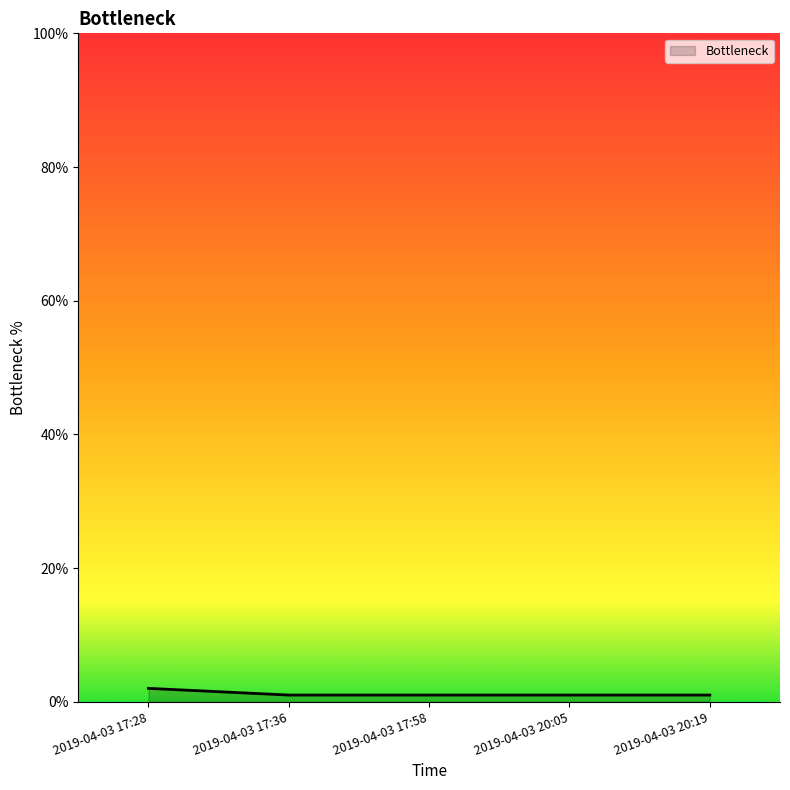

At which category does the chart reach its peak across all series?

2019-04-03 17:28